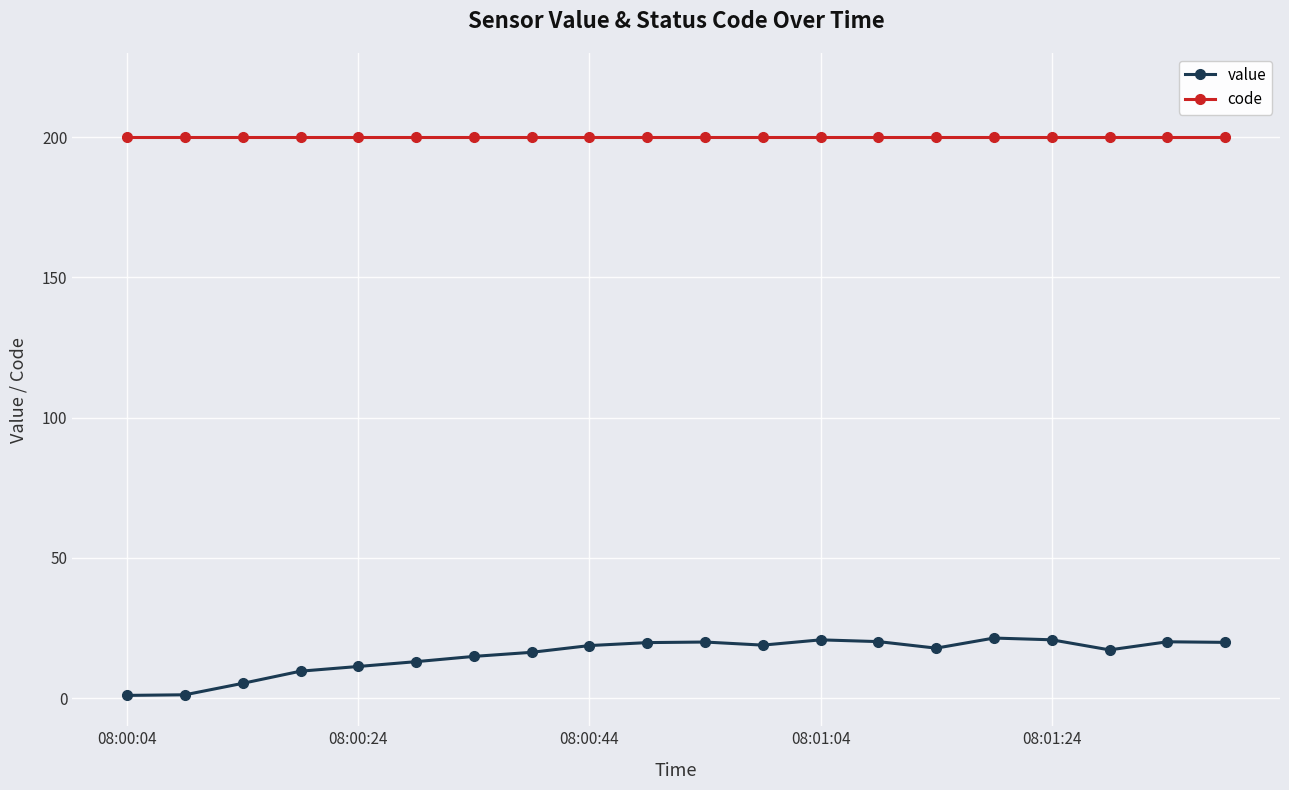

What is the value of the code point at the 12th from the left?

200.0